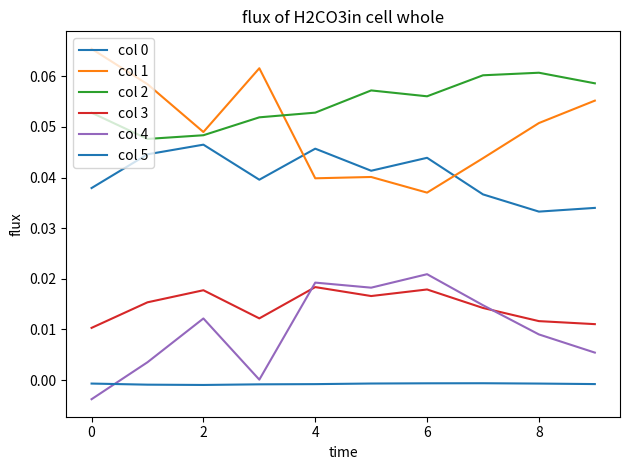

How many lines are shown in the chart?

6